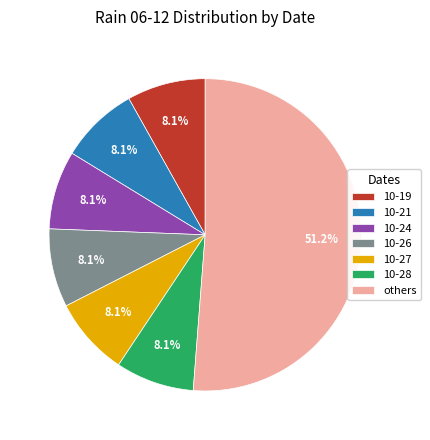

Count the number of slices in the pie.

7